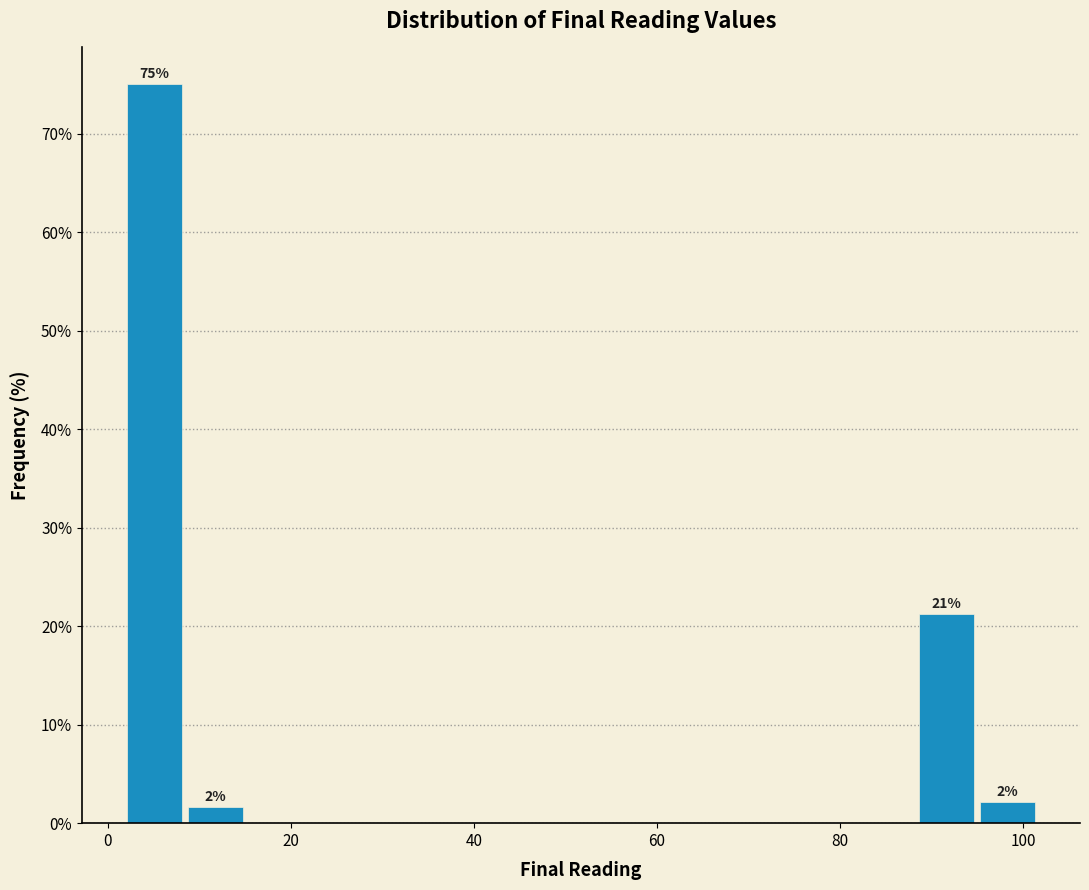

Read against the x-axis, roughly where is the centre of the tallest bar?

6